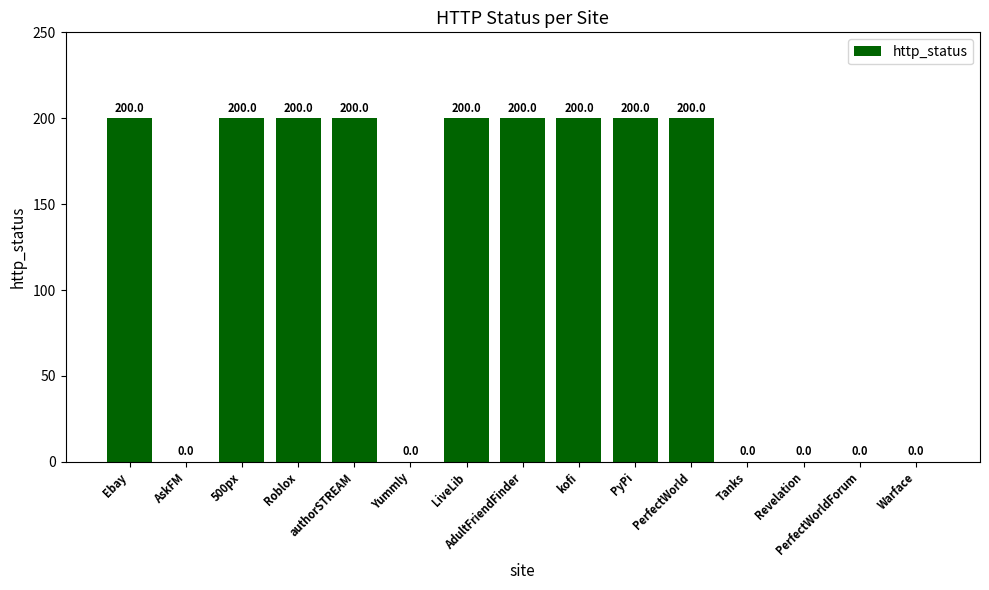

What is the sum of all values?

1800